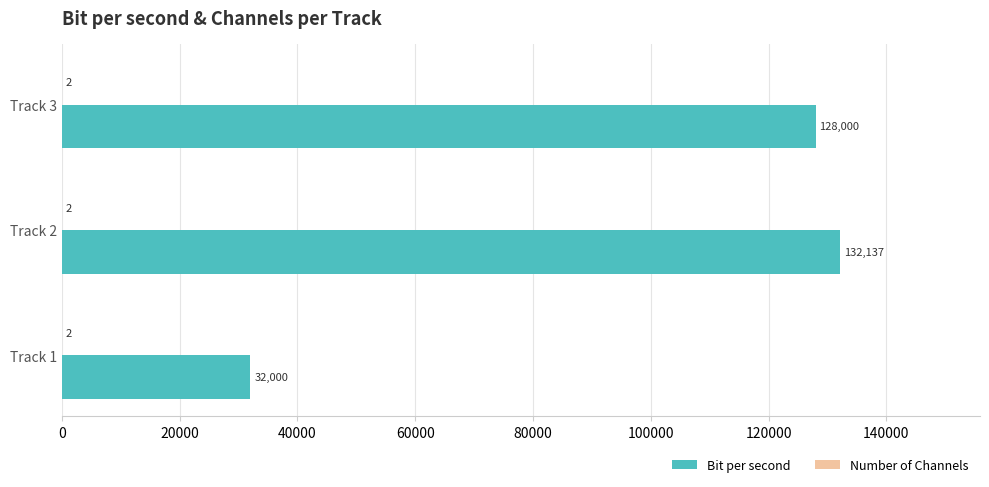

Is it true that Bit per second equals 53312 at Track 3?

False